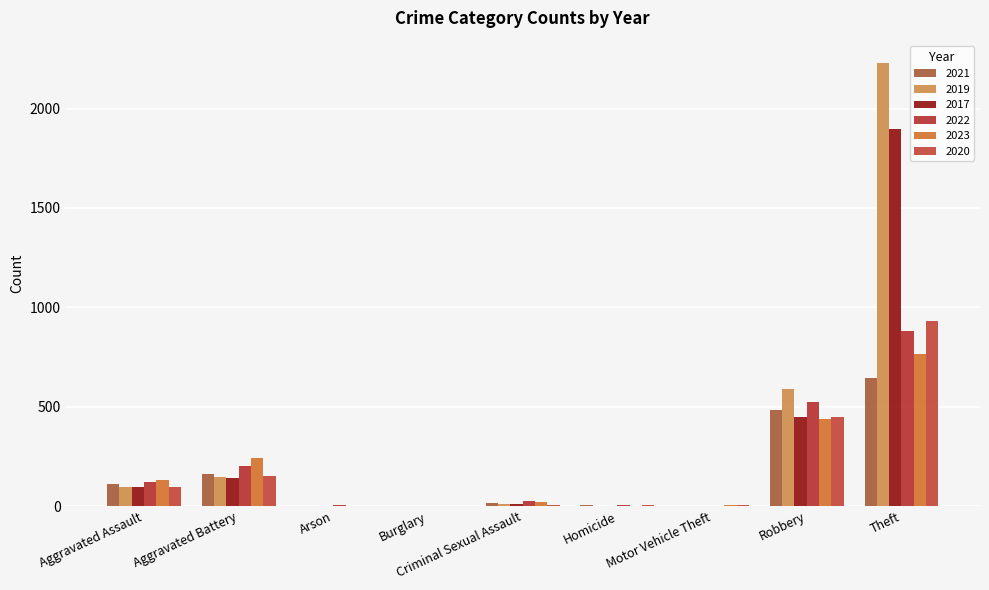

How many groups of bars are there?

9